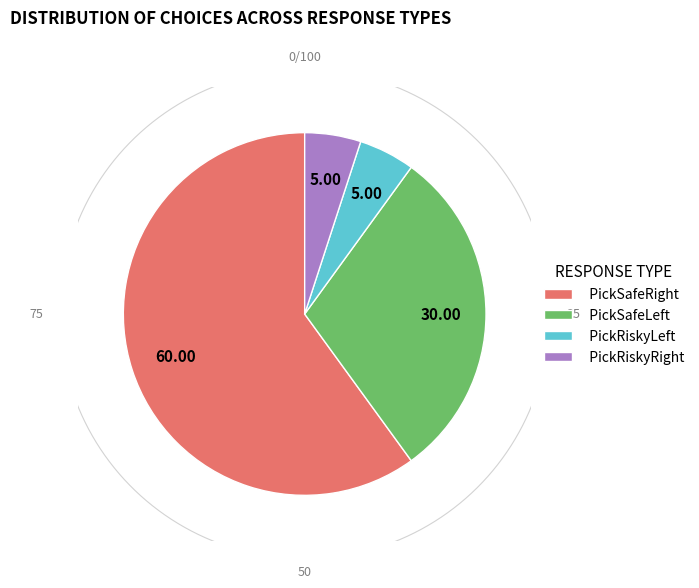

Is PickRiskyRight the majority of the pie?

No